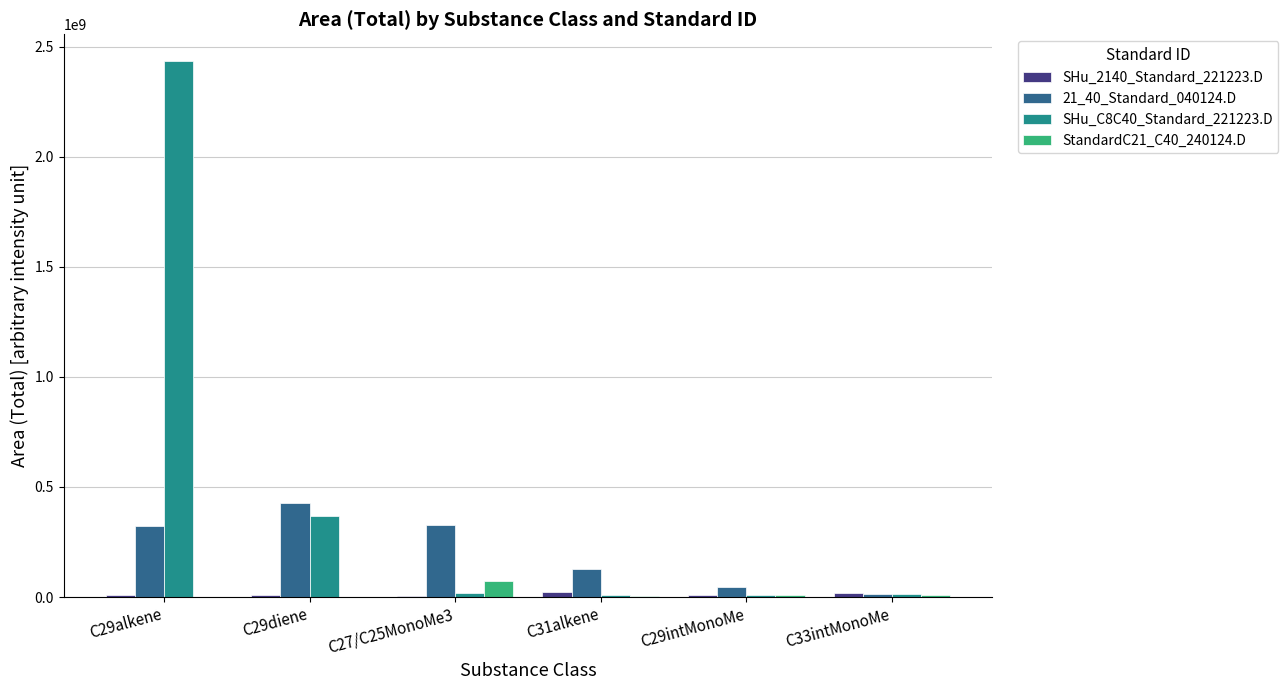

What is the sum of all SHu_C8C40_Standard_221223.D values?

2858894952.9